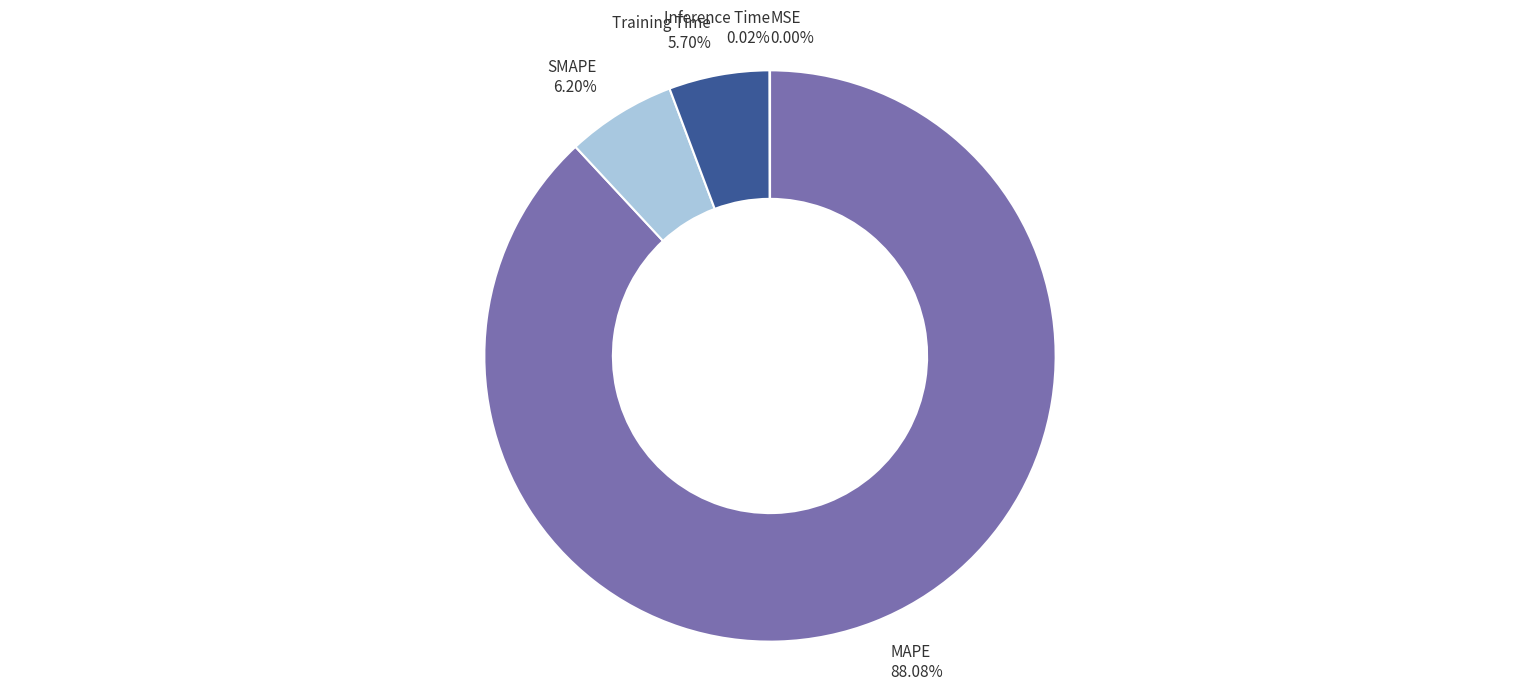

What is the ratio of the value at SMAPE to the value at Training Time?

1.1